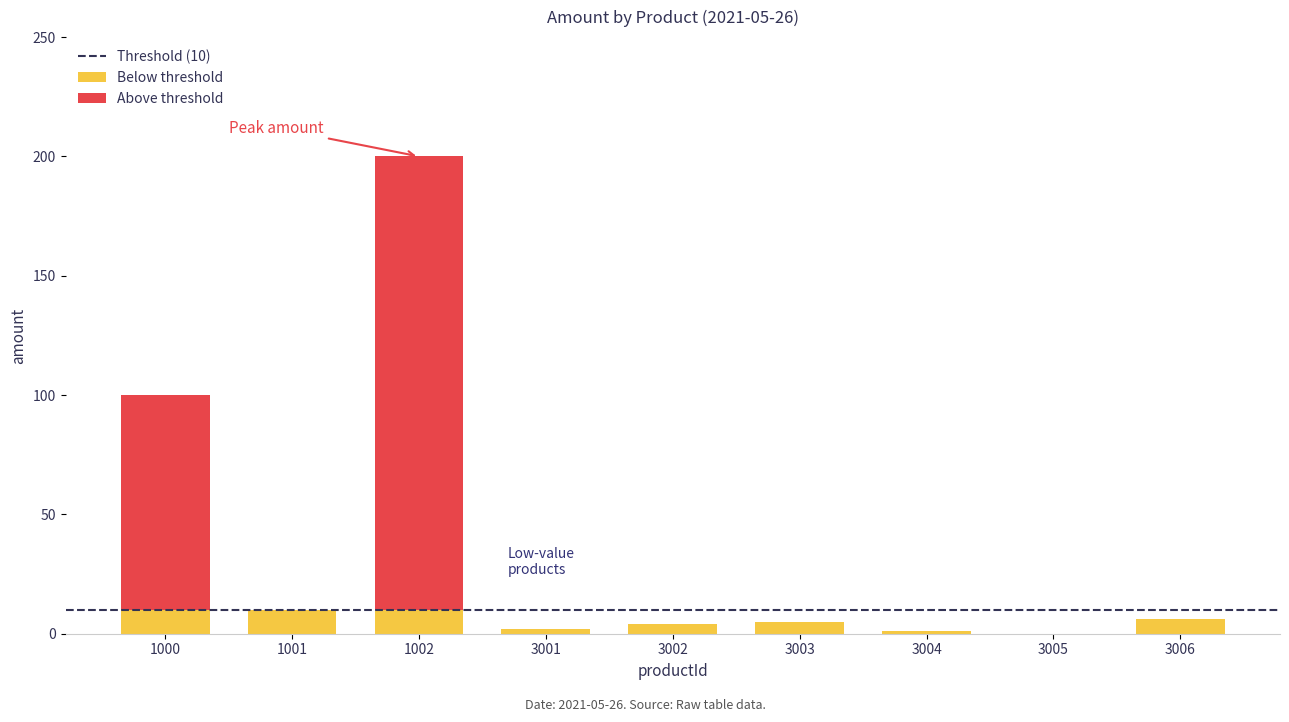

At which label does the data first exceed 5?

1000